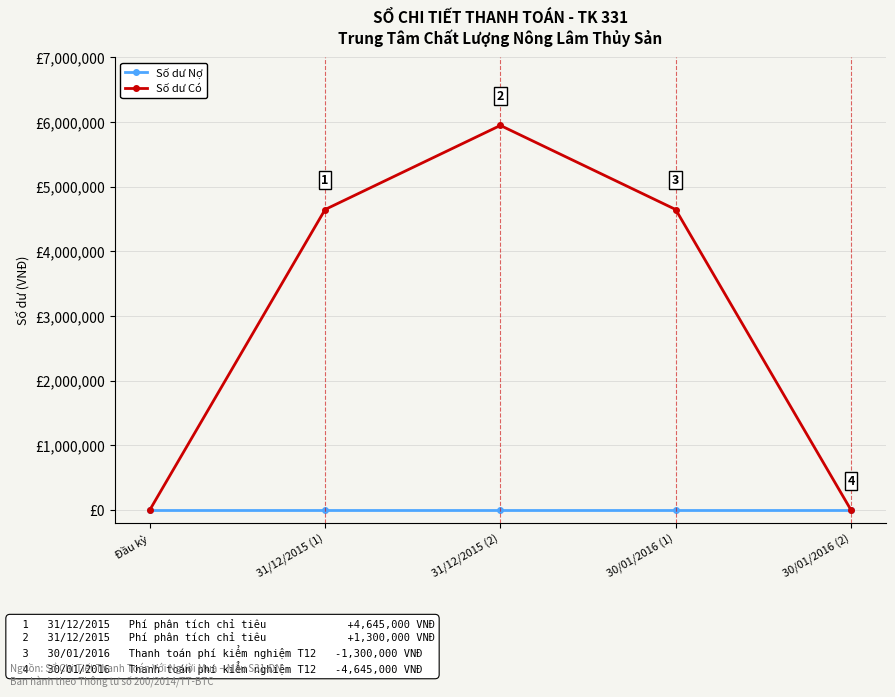

What is the difference between the highest and lowest values at 31/12/2015 (2)?

5945000